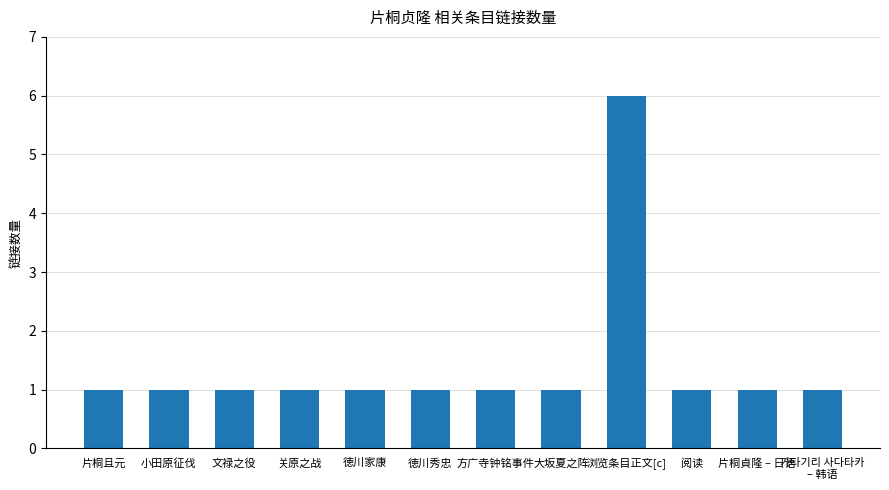

What is the label of the 9th bar from the left?

浏览条目正文[c]